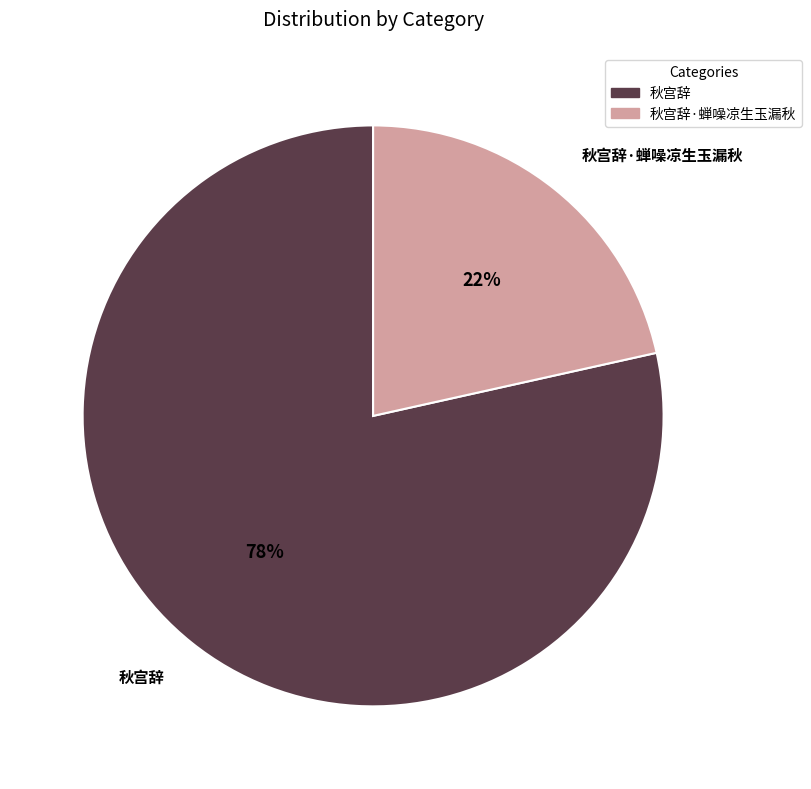

Is it true that 秋宫辞 is 68% of the pie?

False